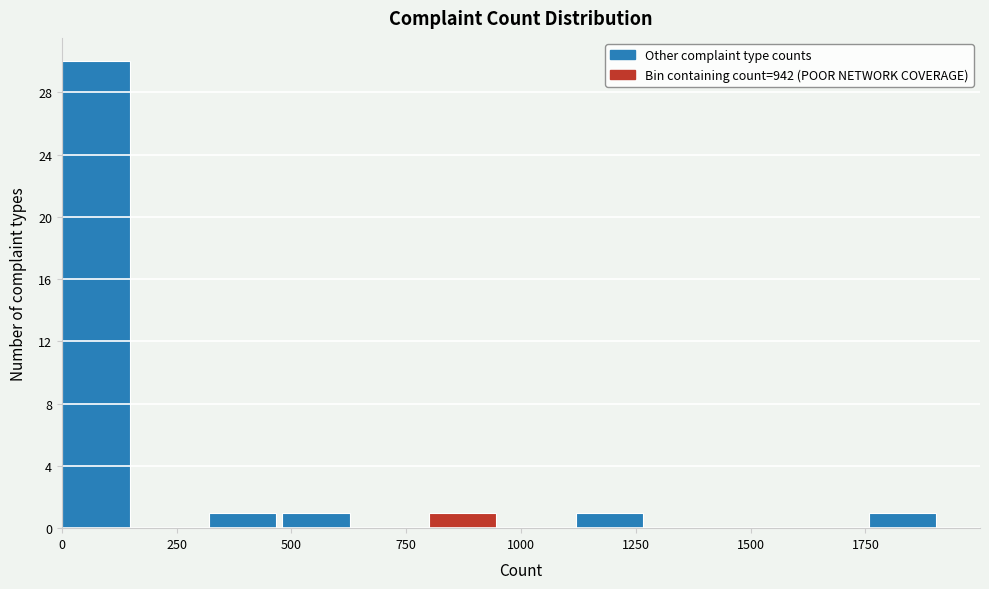

Around what value on the x-axis is the tallest bar? Give the approximate position of its centre, as read against the axis.

50